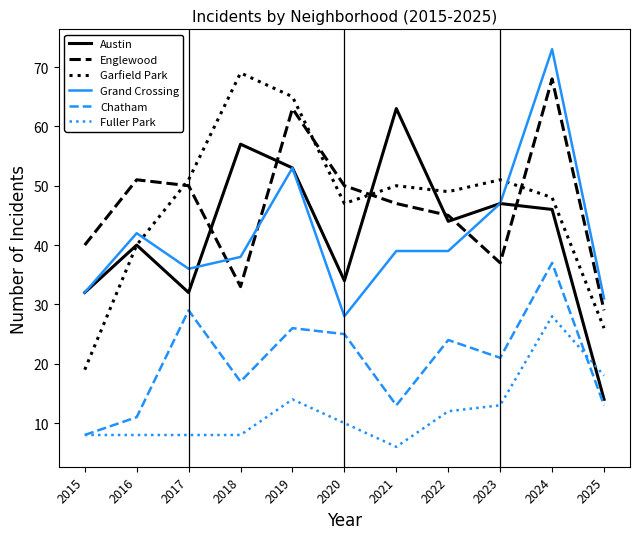

Reading right to left, transcribe all the data shown in this chart.

Austin: 2025=14	2024=46	2023=47	2022=44	2021=63	2020=34	2019=53	2018=57	2017=32	2016=40	2015=32
Englewood: 2025=29	2024=68	2023=37	2022=45	2021=47	2020=50	2019=63	2018=33	2017=50	2016=51	2015=40
Garfield Park: 2025=26	2024=48	2023=51	2022=49	2021=50	2020=47	2019=65	2018=69	2017=51	2016=40	2015=19
Grand Crossing: 2025=31	2024=73	2023=47	2022=39	2021=39	2020=28	2019=53	2018=38	2017=36	2016=42	2015=32
Chatham: 2025=13	2024=37	2023=21	2022=24	2021=13	2020=25	2019=26	2018=17	2017=29	2016=11	2015=8
Fuller Park: 2025=18	2024=28	2023=13	2022=12	2021=6	2020=10	2019=14	2018=8	2017=8	2016=8	2015=8